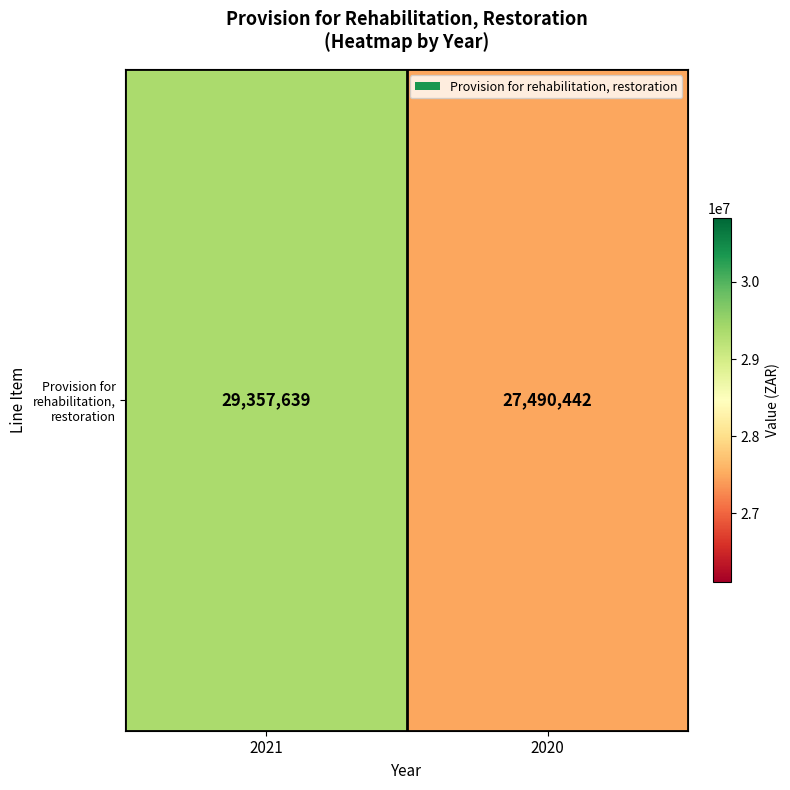

What is the difference between the maximum and minimum values?

1867197